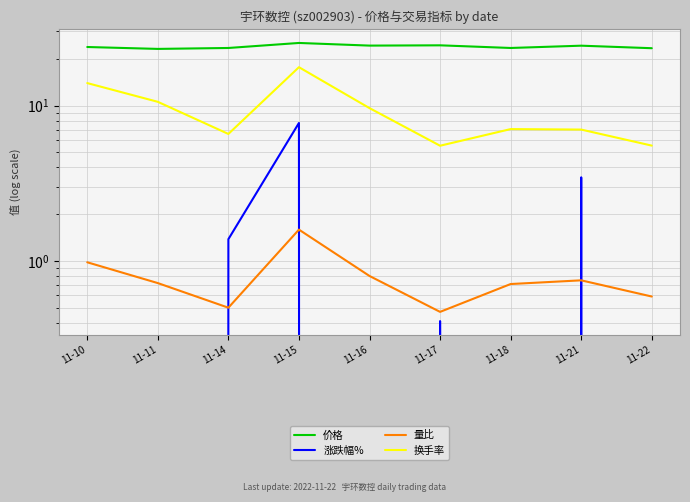

What is the spread (max minus min) of values at 11-11?

25.9